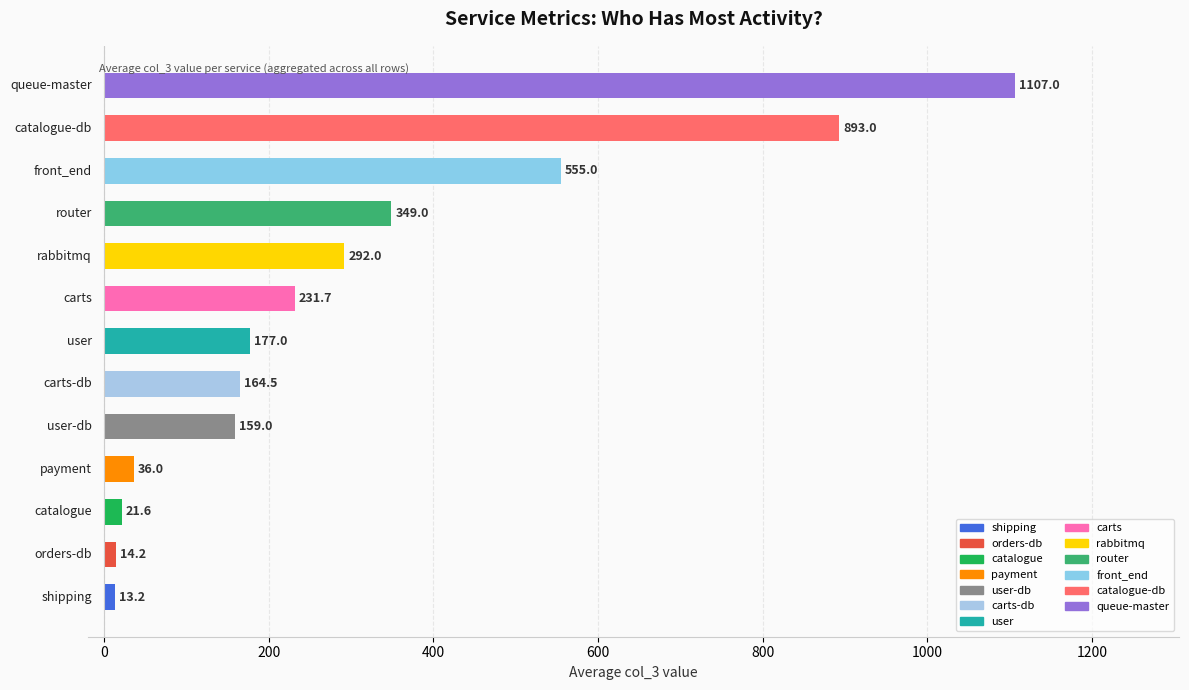

What is the difference between the maximum and second lowest values?

1092.8